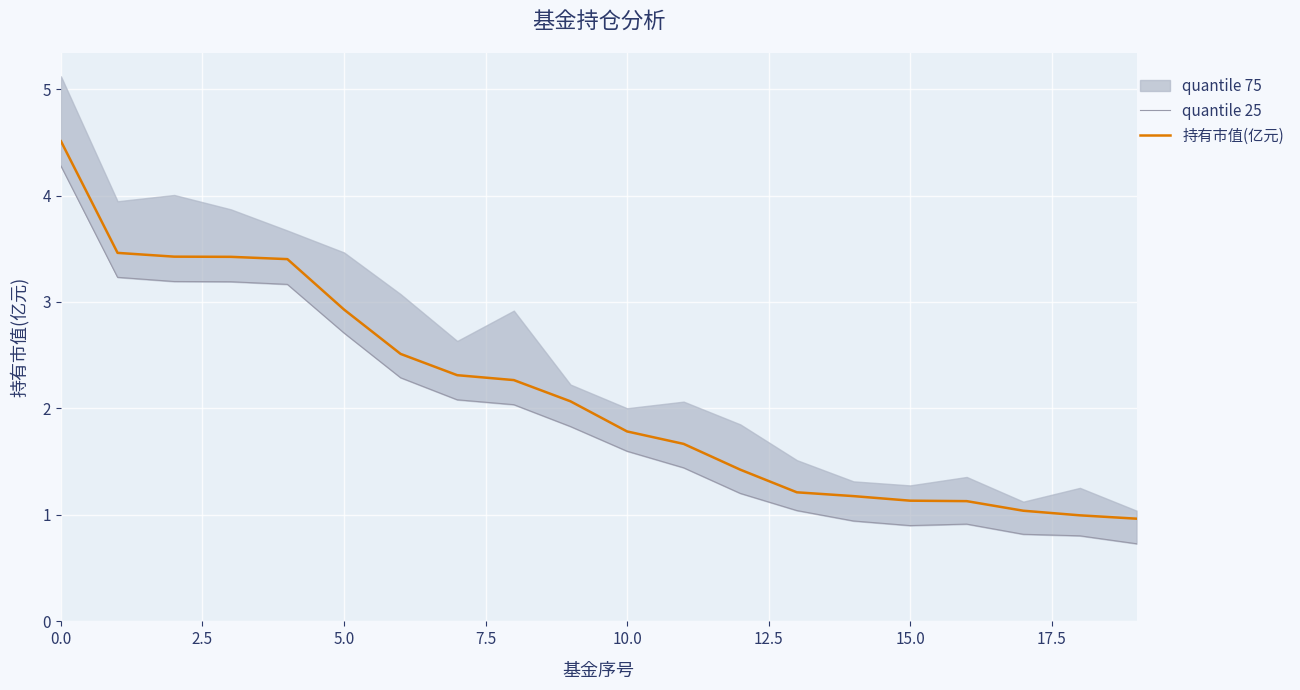

What is the maximum value for 持有市值(亿元)?

4.5